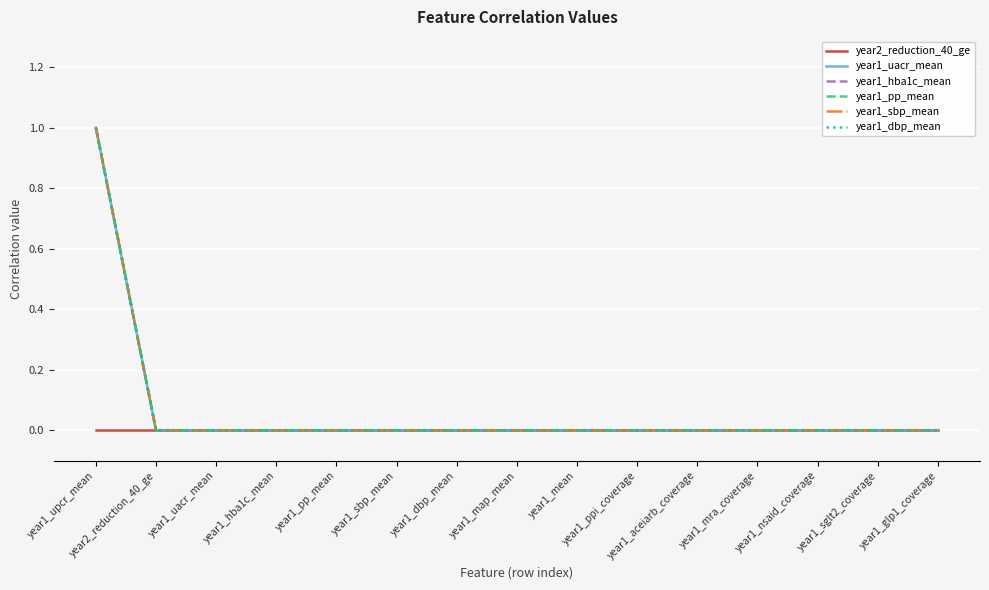

Which series has the widest spread of values?

year1_uacr_mean